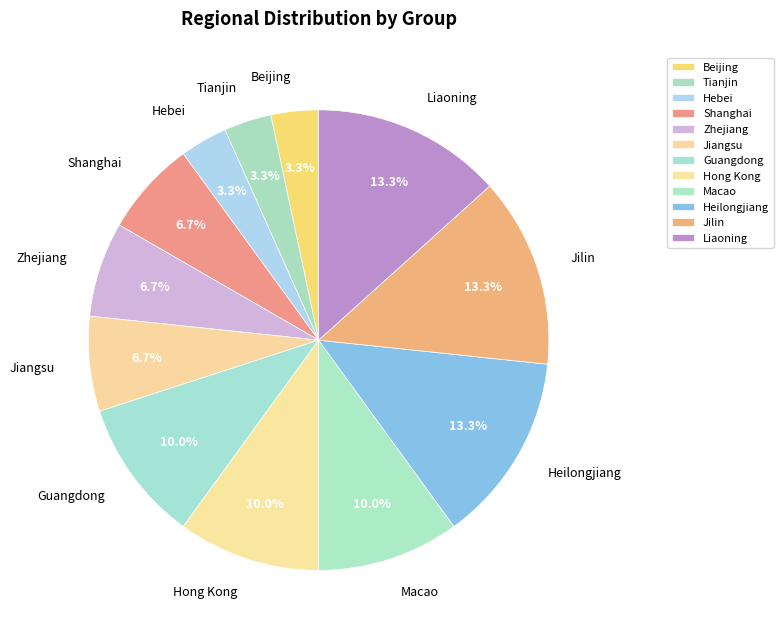

How many segments does this pie chart have?

12